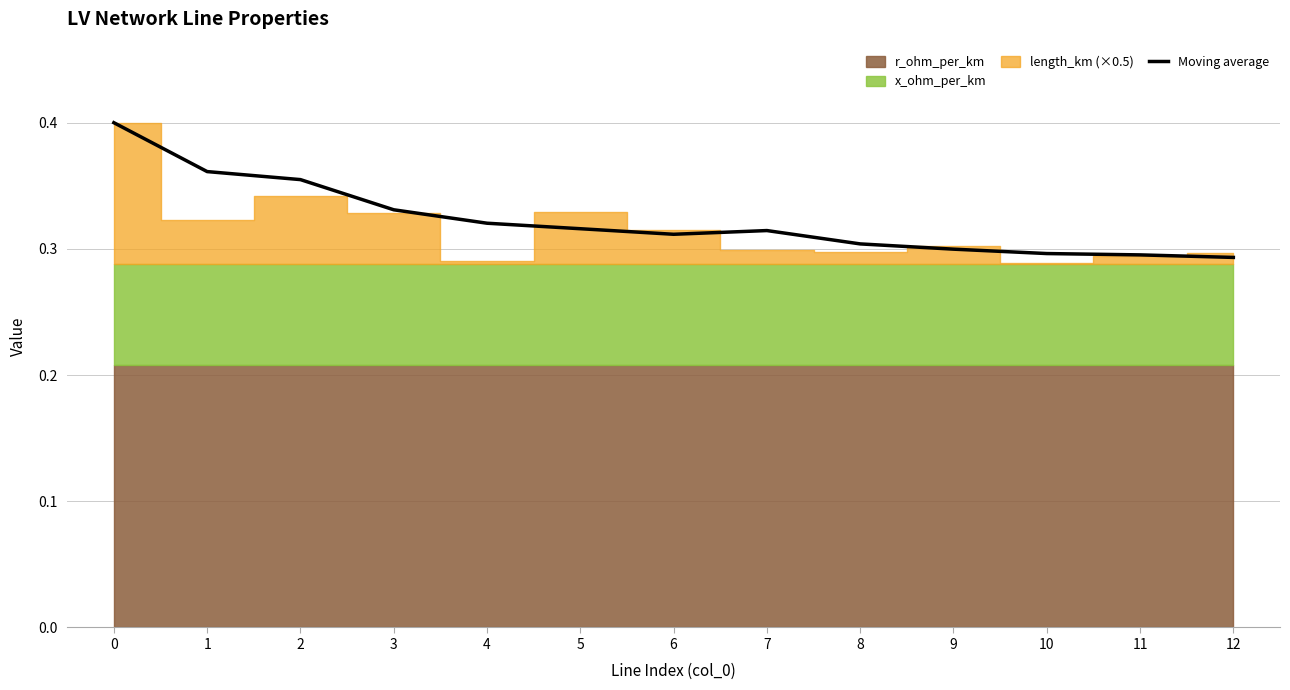

The value at 7 is 0.6. True or false?

False